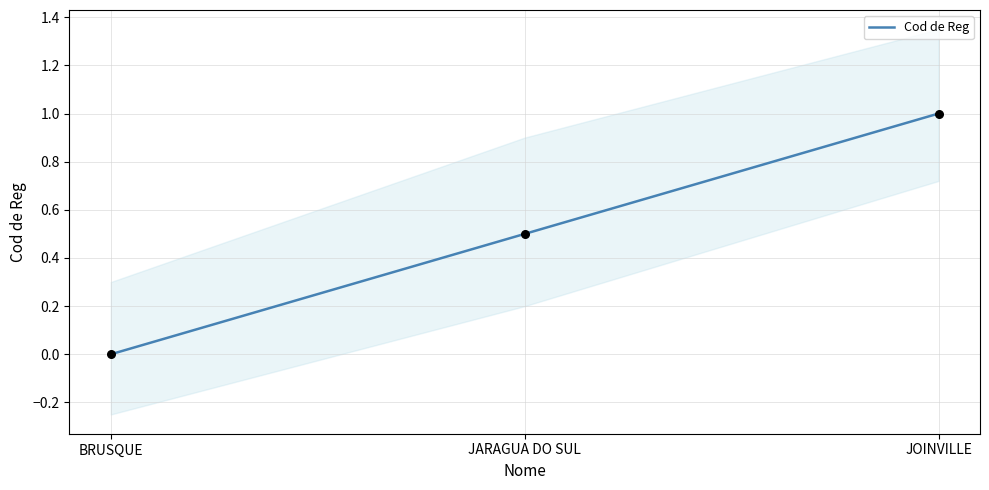

Which has a higher value, JARAGUA DO SUL or JOINVILLE?

JOINVILLE